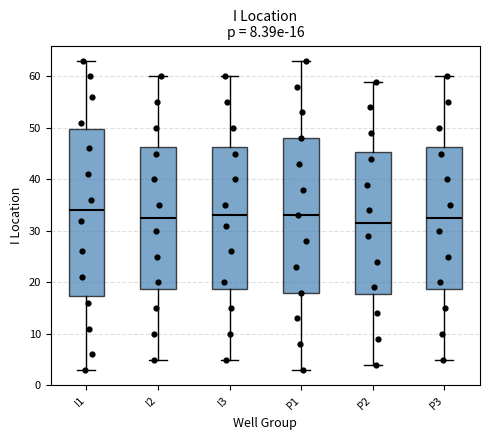

Which box's median line is the highest?

I1